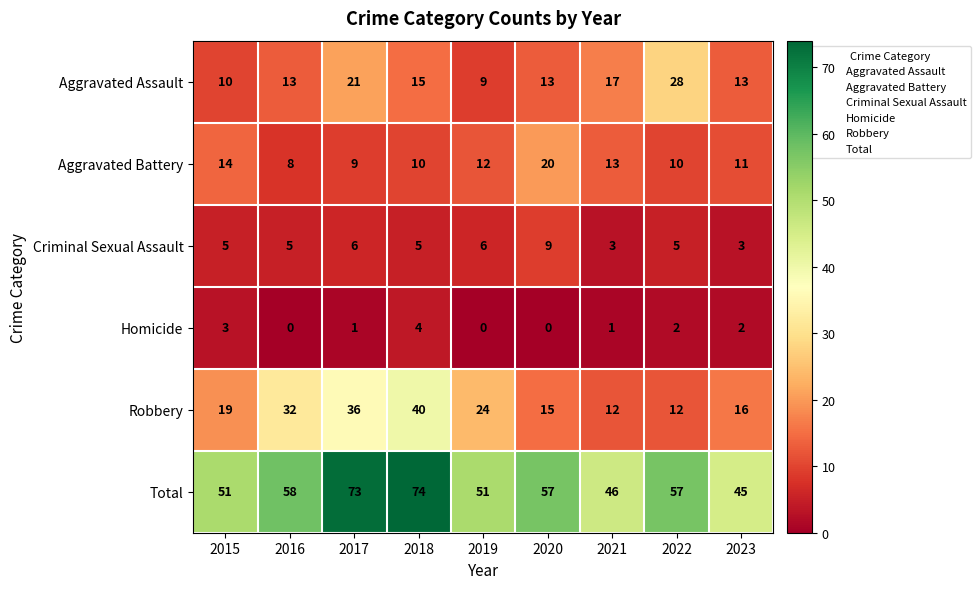

Where does the Total series first go above 57?

2016